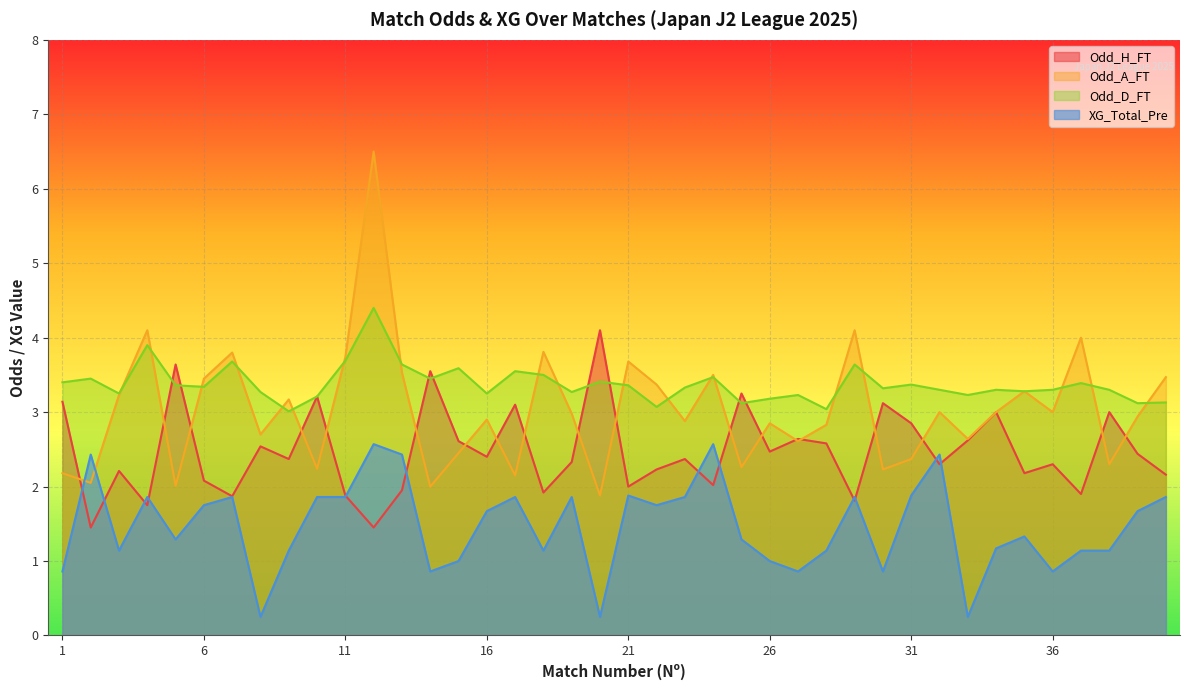

Which category has the highest value in the Odd_A_FT series?

12